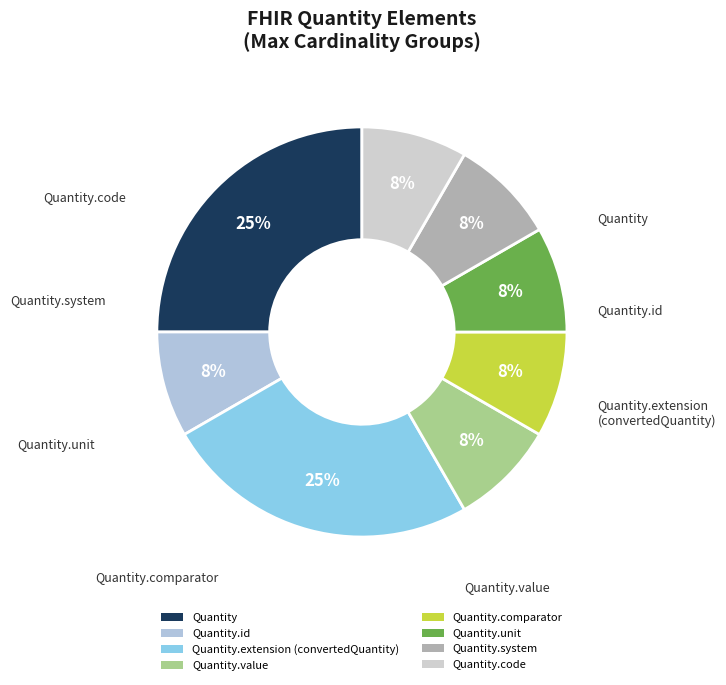

The Quantity.comparator slice represents 8% of the pie. True or false?

True